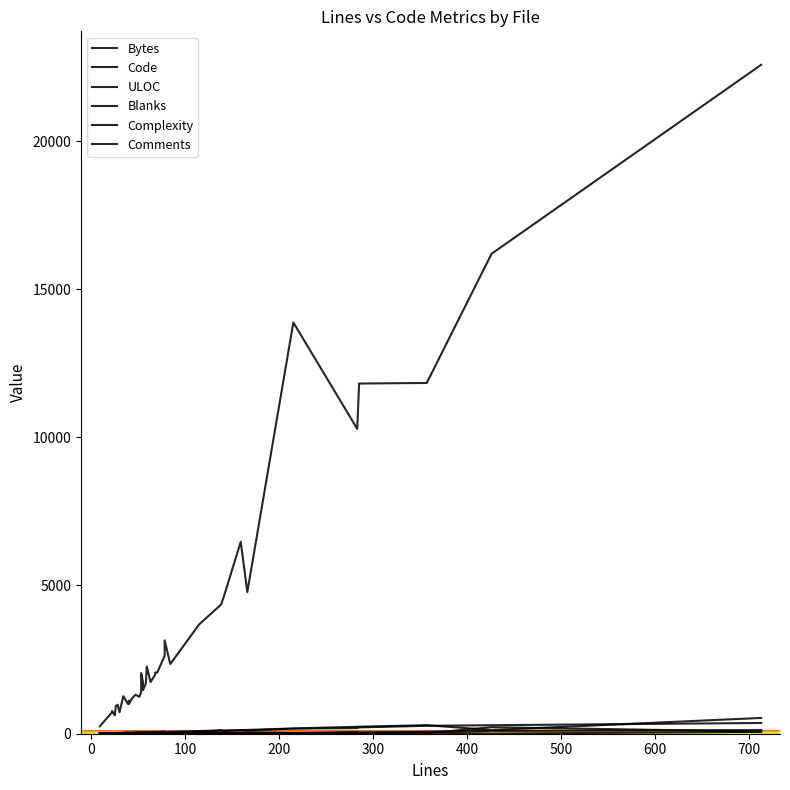

What are all the series names shown in the legend?

Bytes, Code, ULOC, Blanks, Complexity, Comments